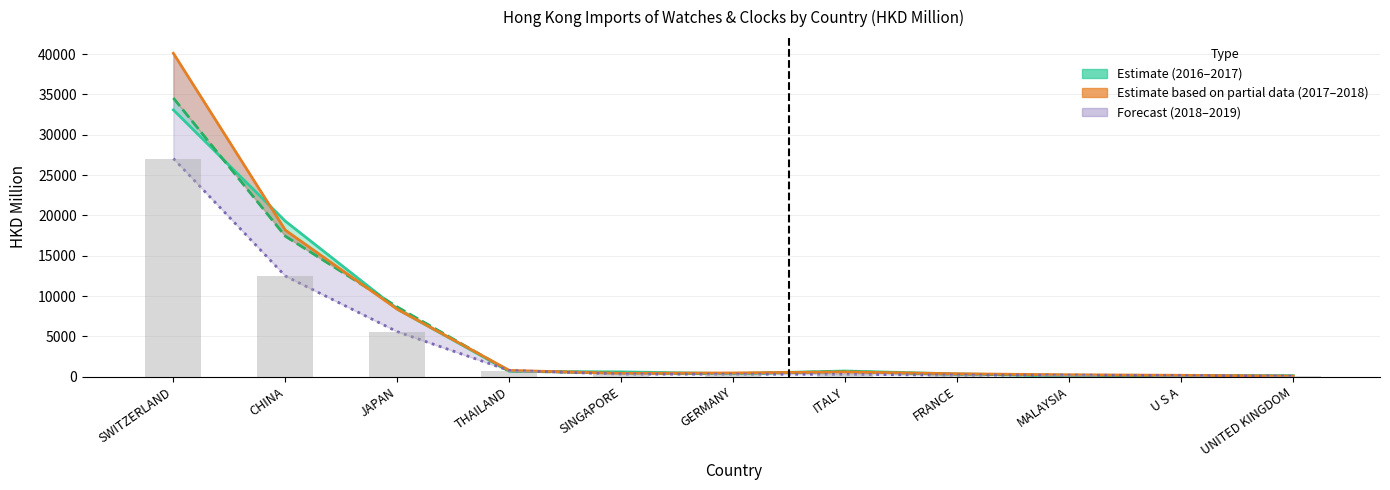

At which category does the chart reach its minimum across all series?

UNITED KINGDOM